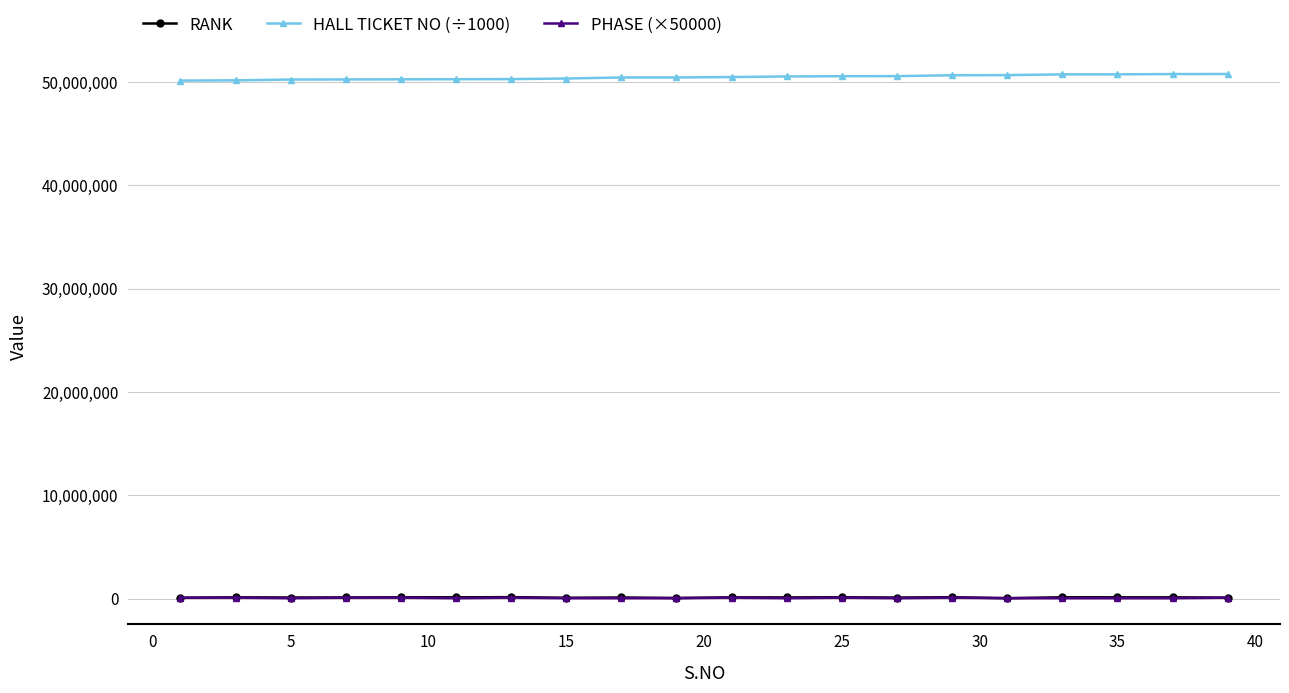

True or false: PHASE (×50000) and HALL TICKET NO (÷1000) intersect in this chart.

False